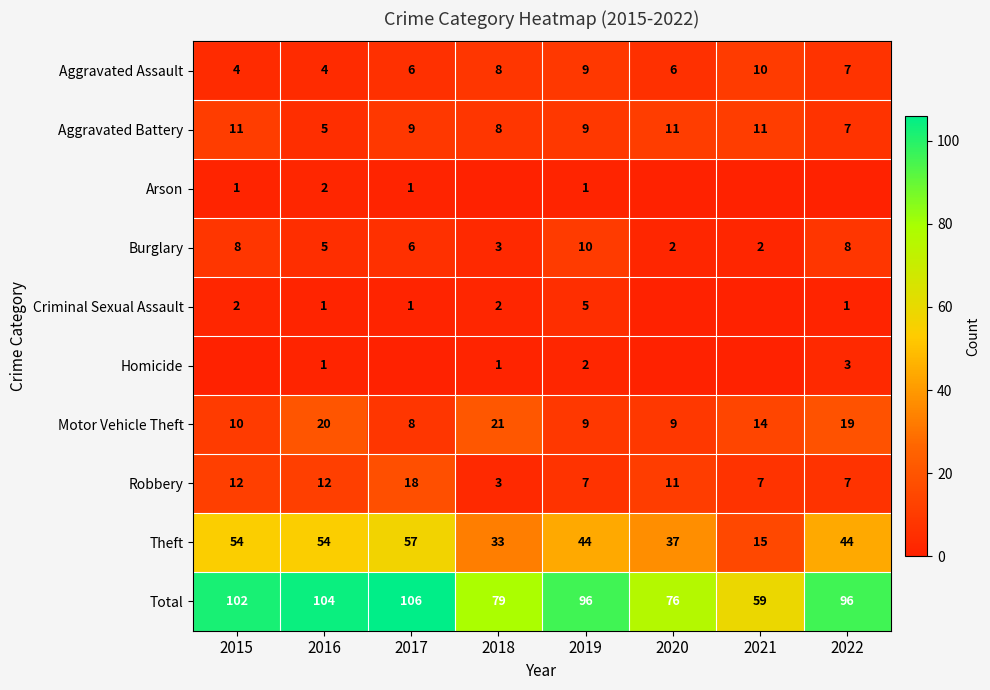

What is the highest value of the Burglary series?

10